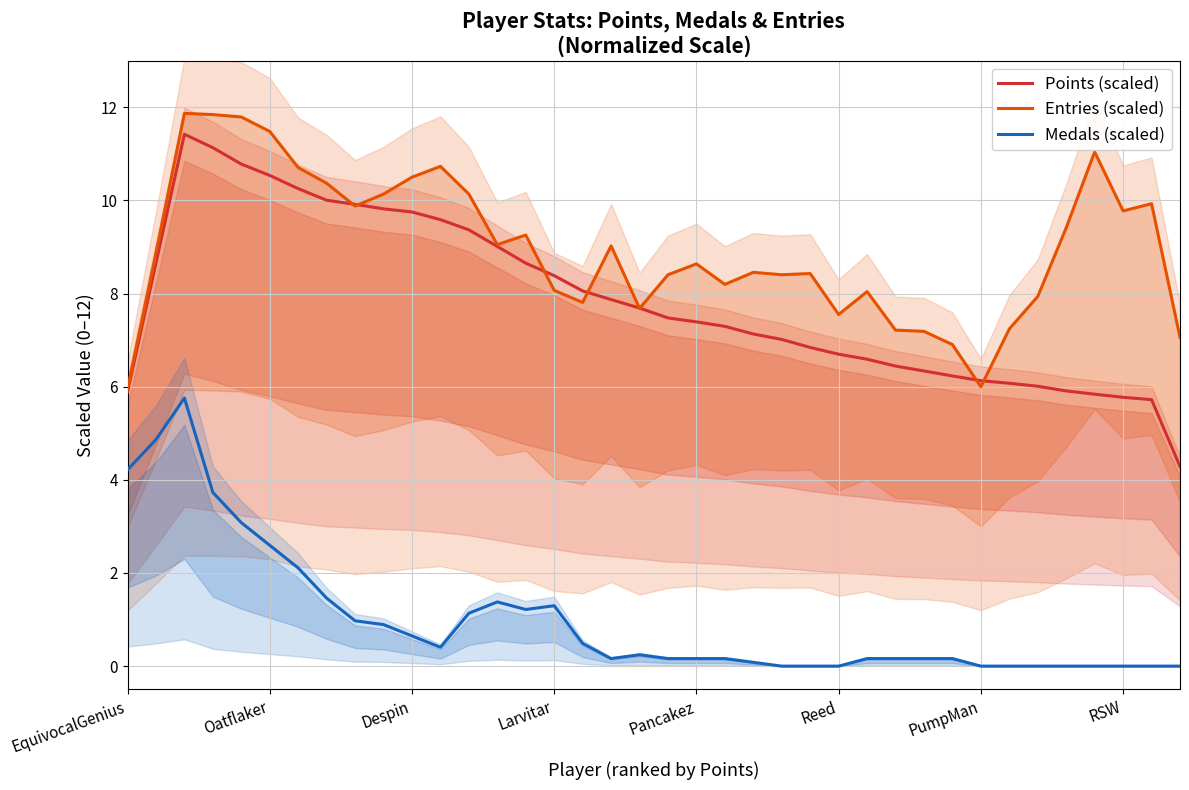

Which series has the largest range (max minus min)?

Points (scaled)